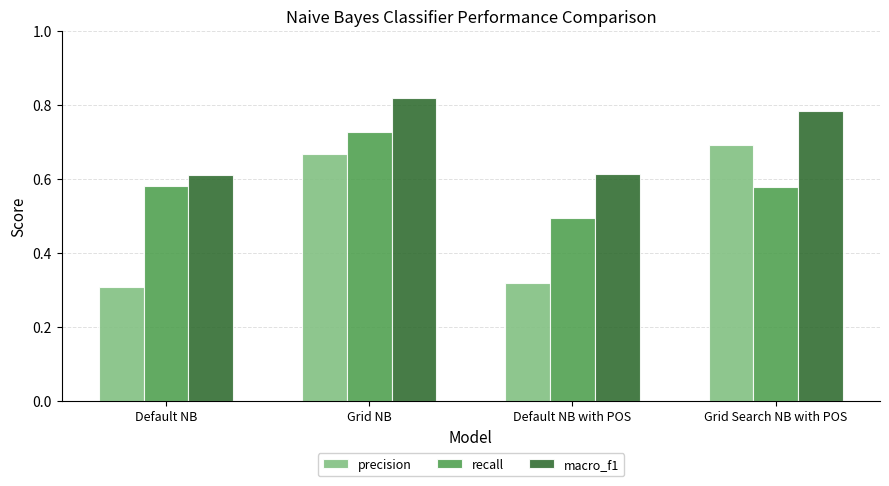

At how many categories does at least one series exceed 0?

4